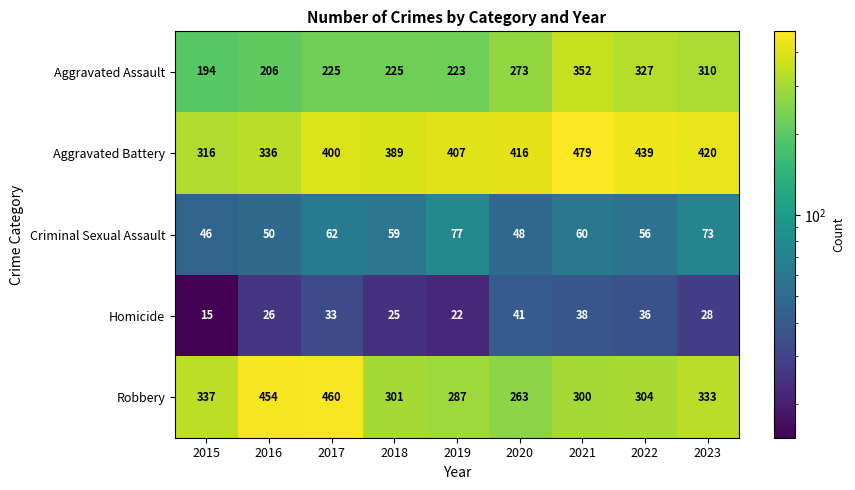

What is the difference between the Criminal Sexual Assault values at 2015 and 2016?

4